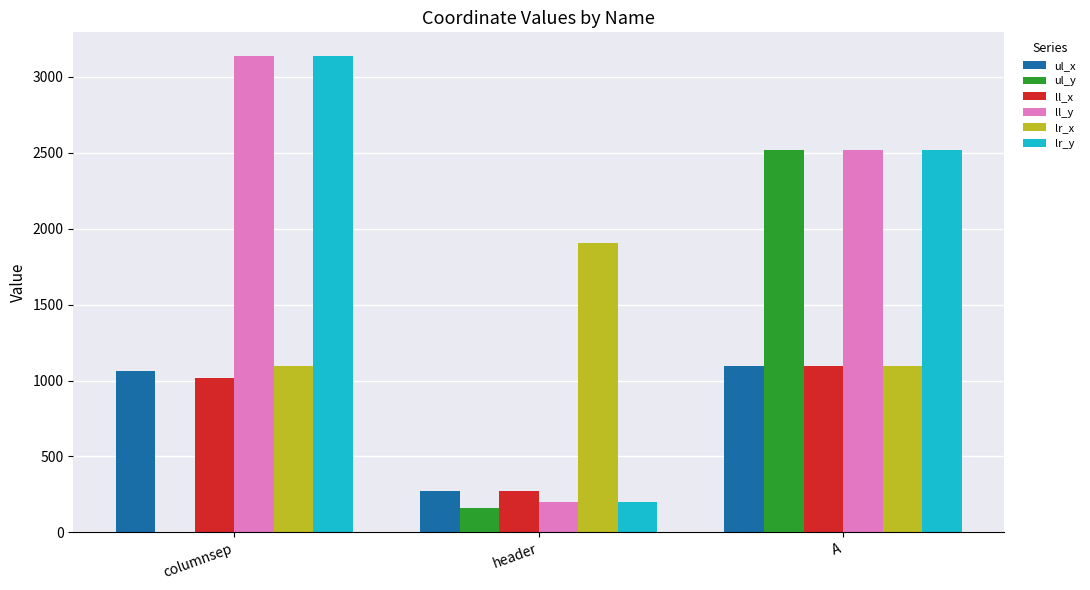

What is the average value of the ul_x series?

810